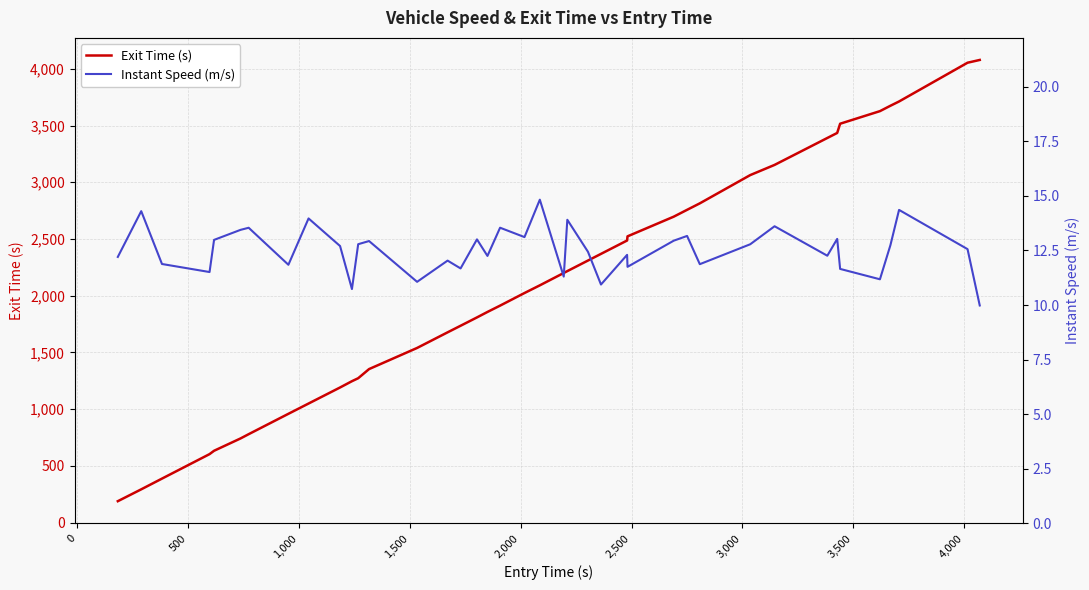

Is this an area chart (filled region under the line)?

No